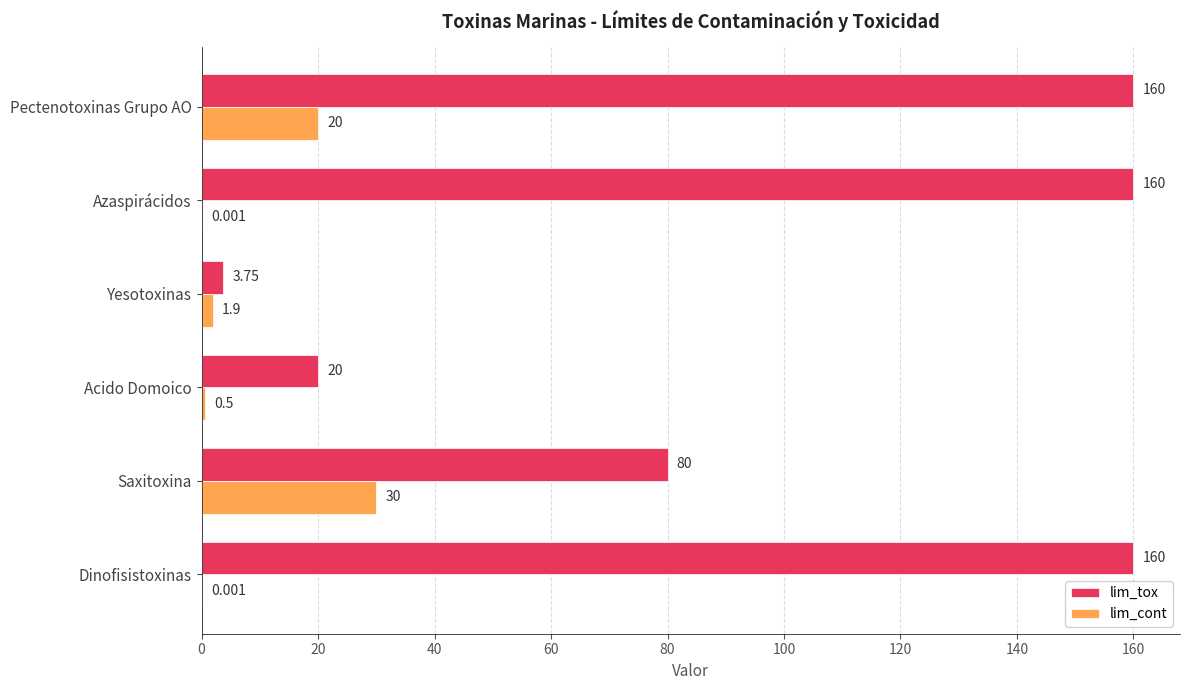

Between Dinofisistoxinas and Pectenotoxinas Grupo AO, which series saw the biggest shift?

lim_cont